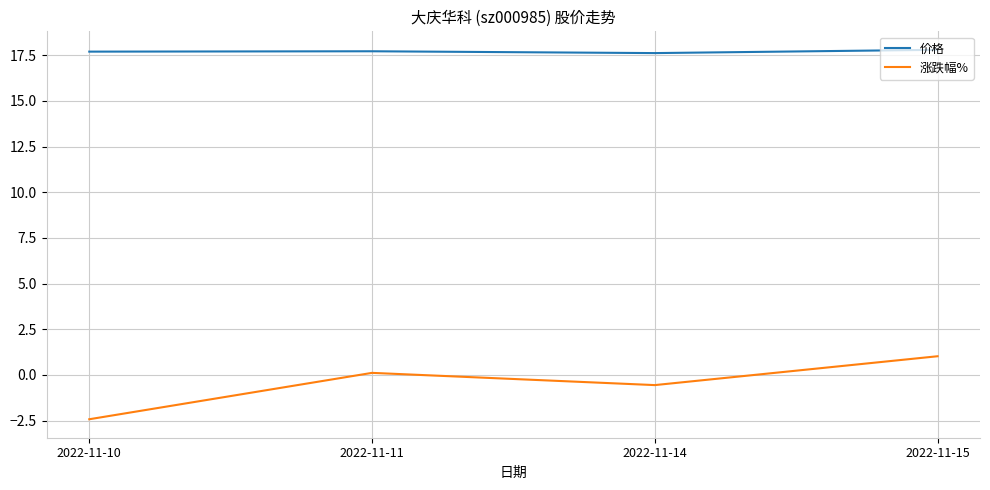

Which series changed the most between 2022-11-10 and 2022-11-11?

涨跌幅%